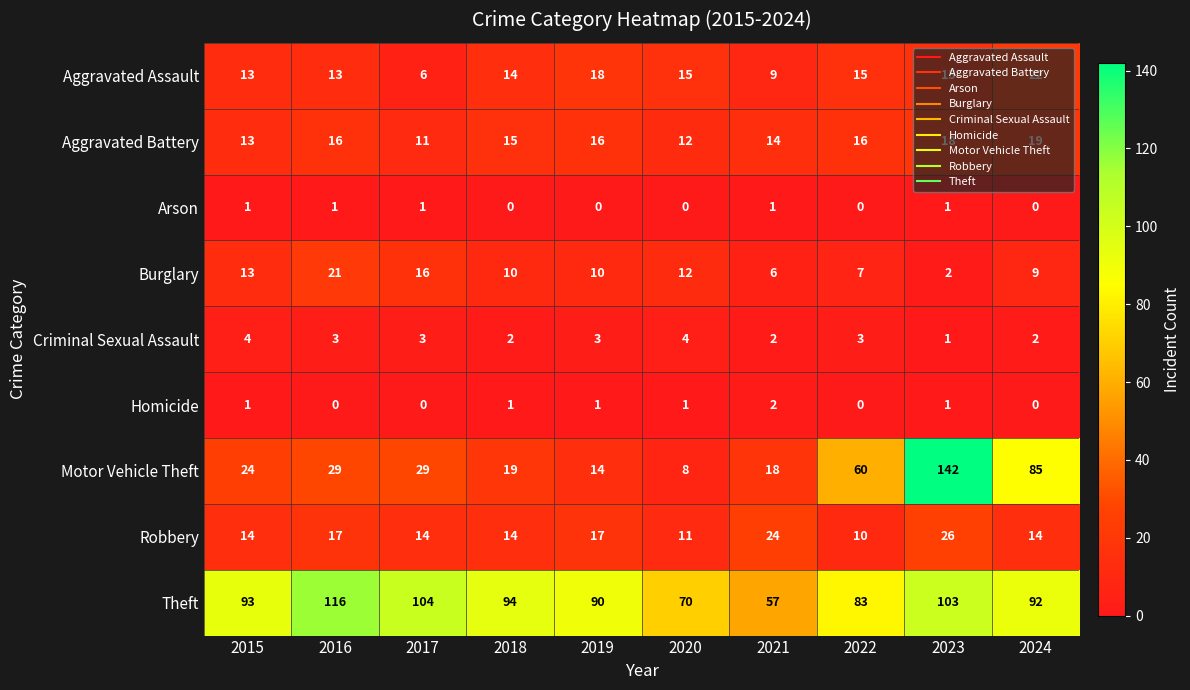

What is the difference between the Burglary values at 2015 and 2023?

11